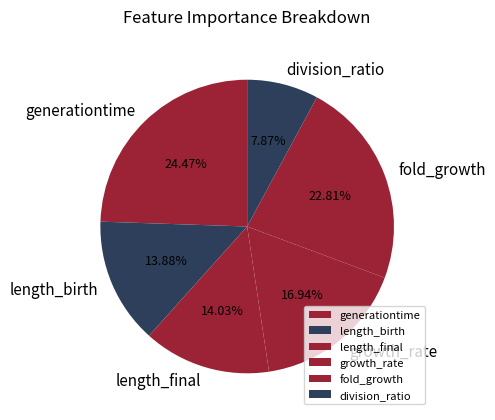

What portion of the pie excludes fold_growth?

77.2%